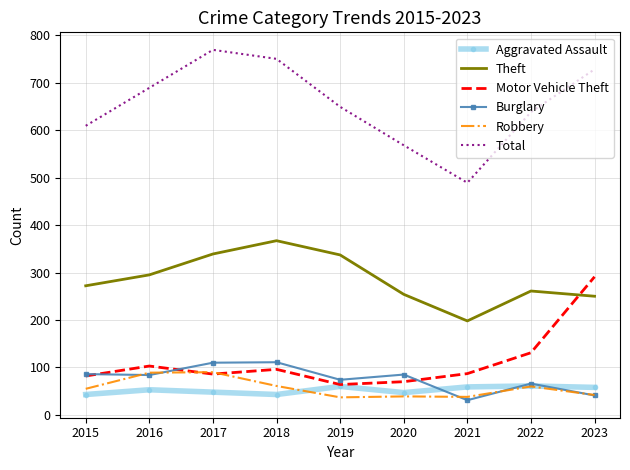

What is the difference between the highest and lowest values at 2015?

566